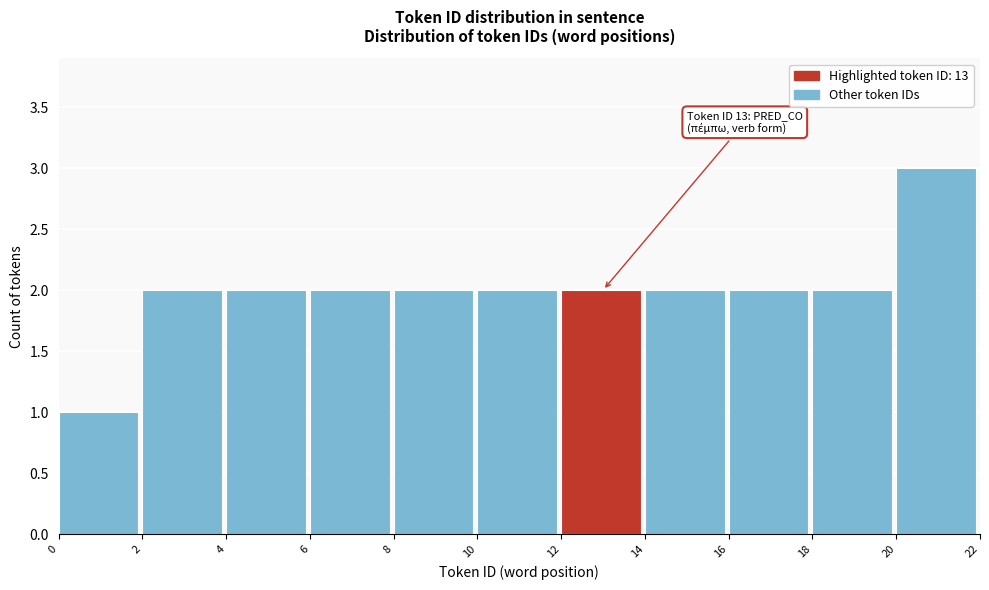

Which range on the x-axis has the tallest bar?

20 to 22